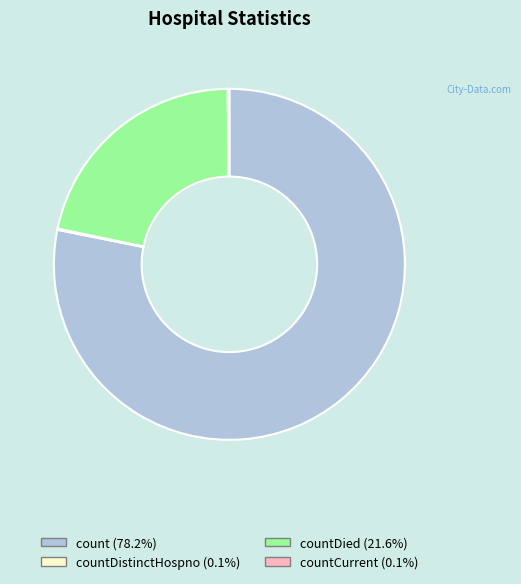

Does any single category account for the majority?

Yes